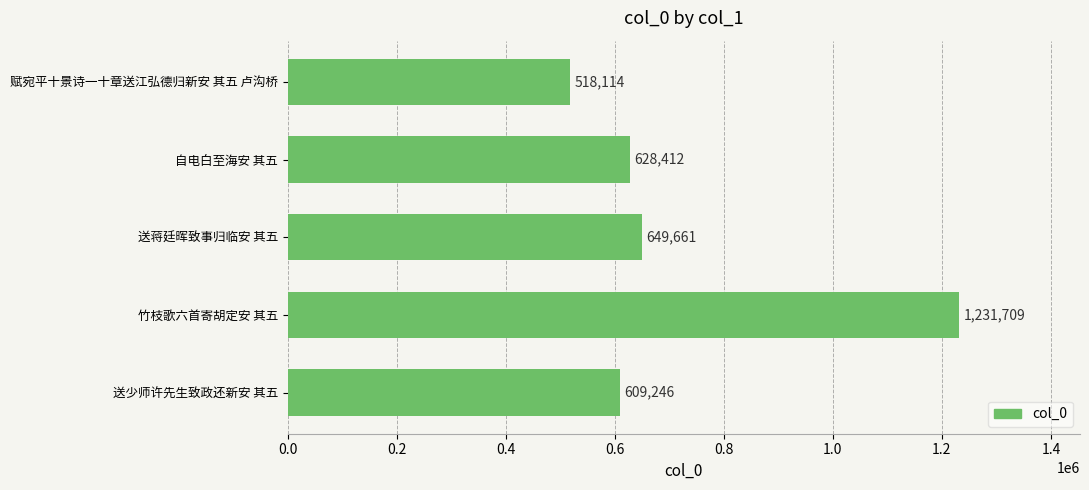

Which label corresponds to the smallest value in the chart?

赋宛平十景诗一十章送江弘德归新安 其五 卢沟桥